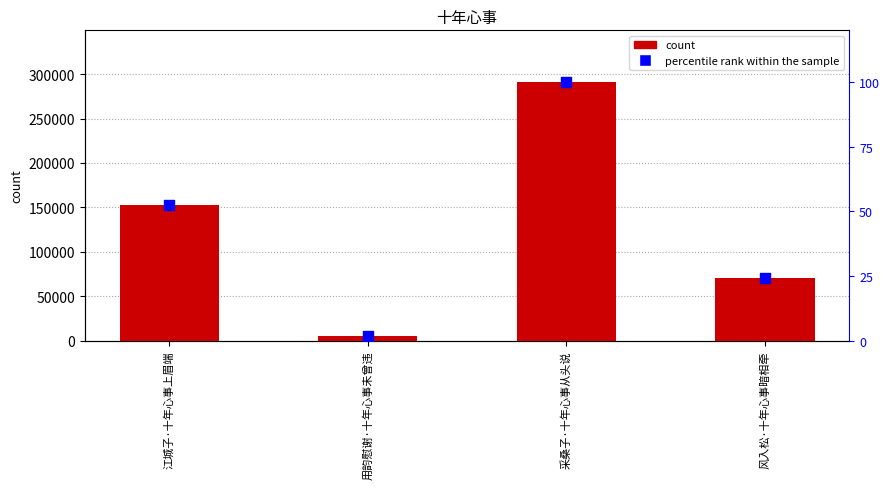

Which series reaches the minimum Y coordinate?

percentile rank within the sample